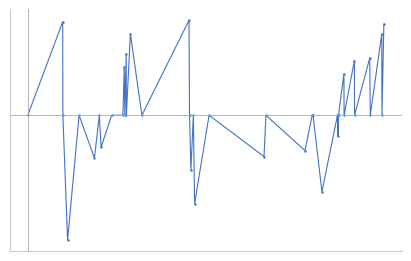

Reading left to right, what are all the values shown in this chart?

0.0	7933671.3	0.0	-10599055.0	0.0	-3635234.2	0.0	-2712811.2	0.0	0.0	4136777.0	0.0	5207570.1	0.0	6939091.1	0.0	8066190.0	0.0	-4615065.0	0.0	-7513506.0	0.0	-3505234.2	0.0	-3002892.0	0.0	0.0	-6499811.6	0.0	-1792712.4	0.0	3530453.1	0.0	4643973.0	0.0	4867816.9	0.0	6923608.4	0.0	7749459.5